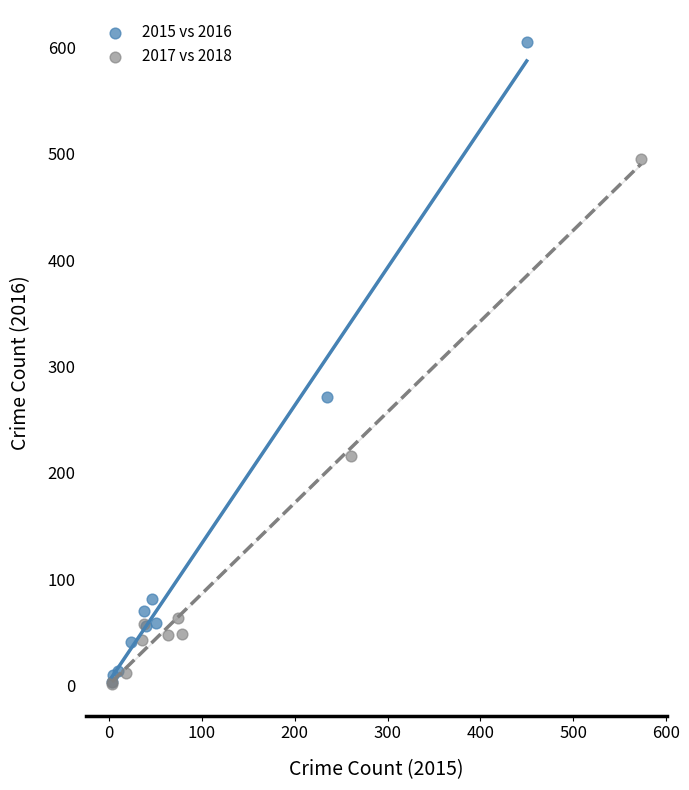

Which series contains the highest Y value?

2015 vs 2016